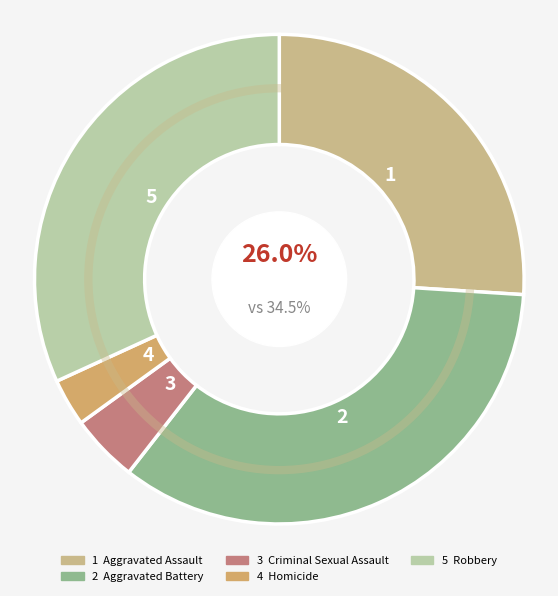

To the nearest percent, what is the average slice percentage?

20%